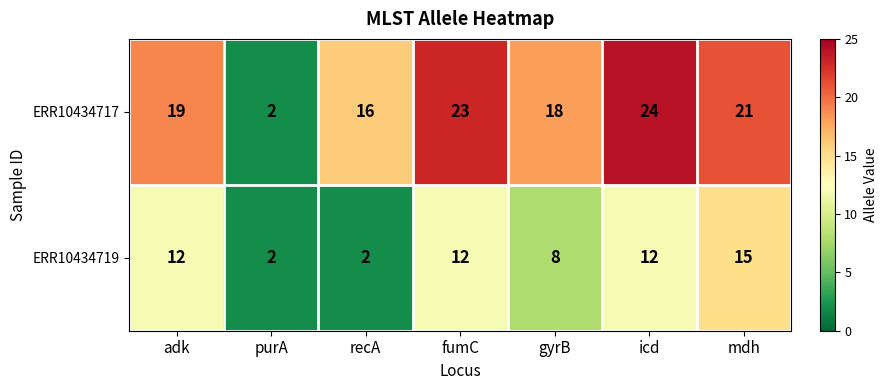

Rank the series by their maximum value, from lowest to highest.

ERR10434719, ERR10434717